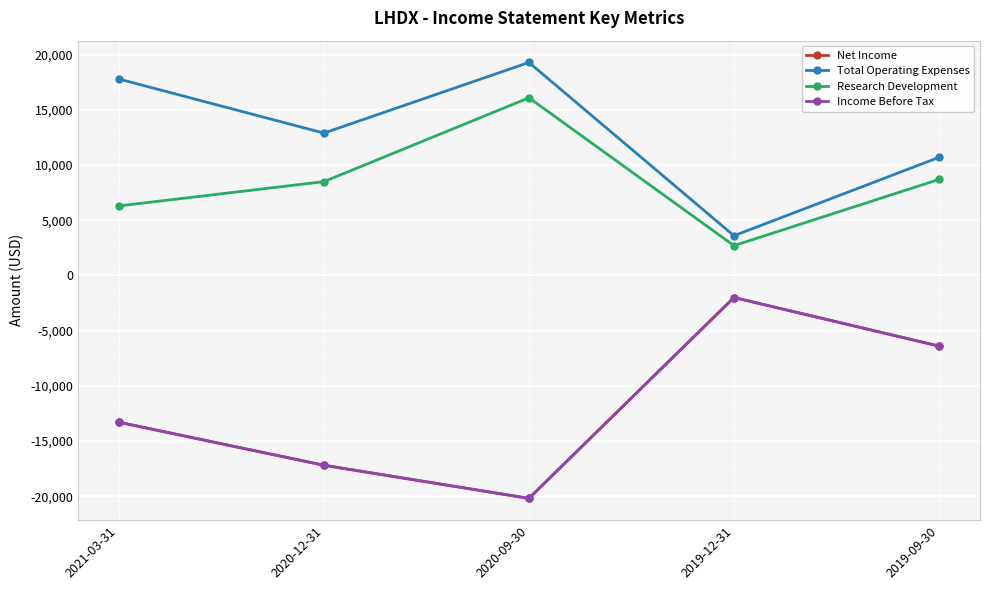

Rank the series by their maximum value, from highest to lowest.

Total Operating Expenses, Research Development, Net Income, Income Before Tax